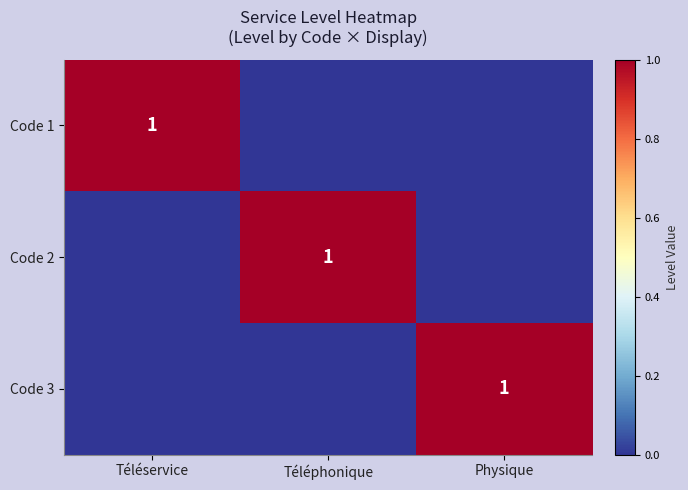

The Code 2 series shows 1 at Physique. True or false?

False